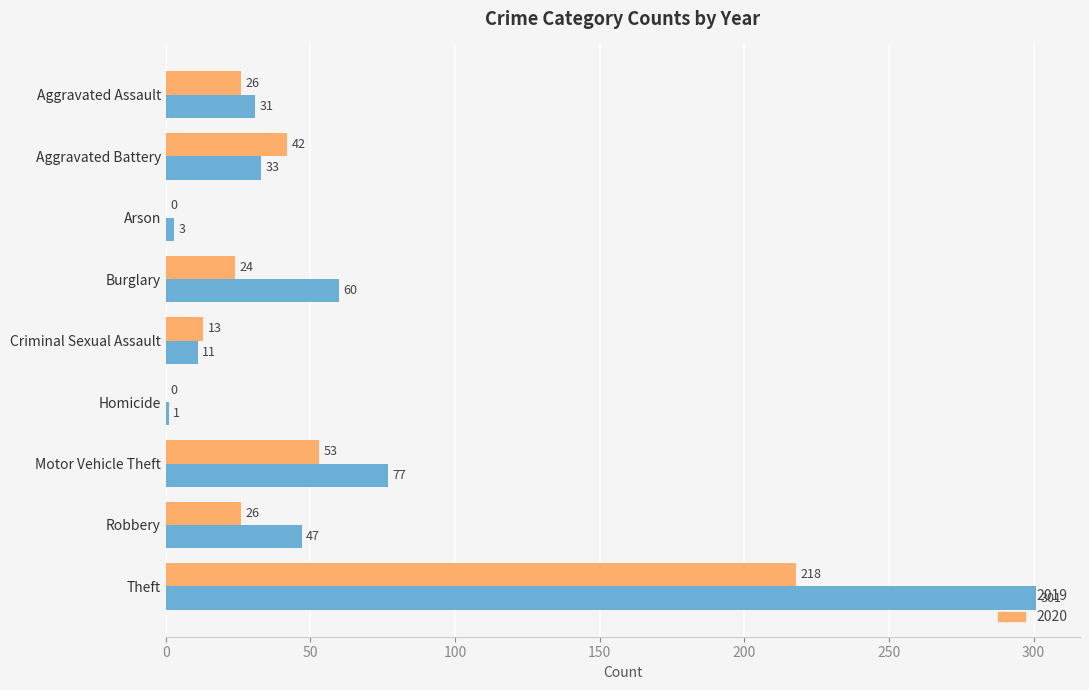

What is the highest value of the 2020 series?

218